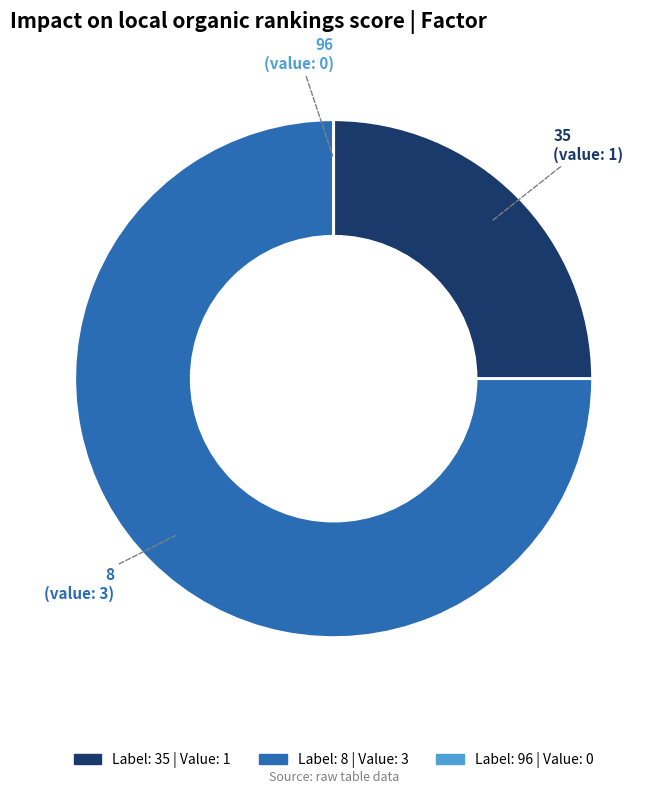

Is there a majority slice in this chart?

Yes